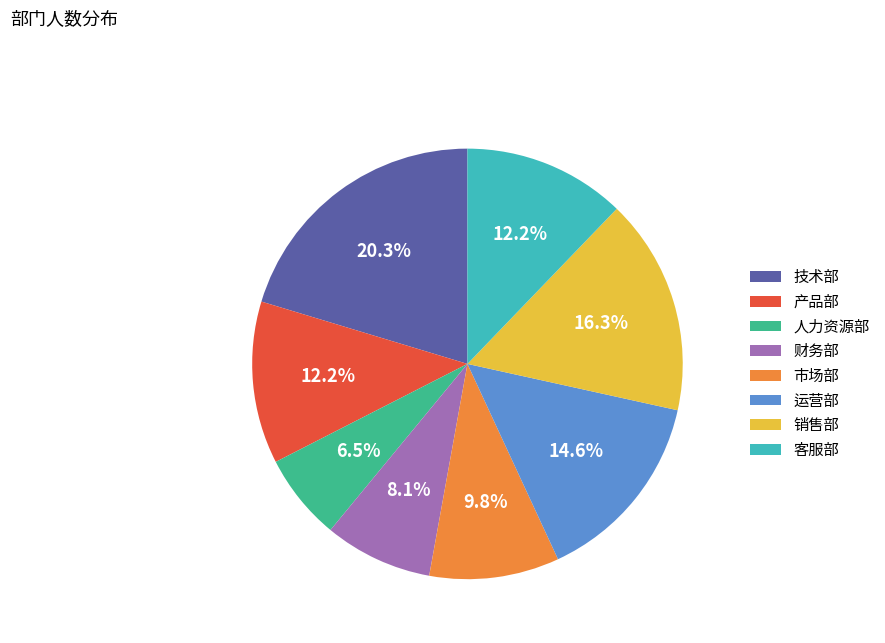

To the nearest percent, what is the difference between the largest and smallest slice percentages?

14%